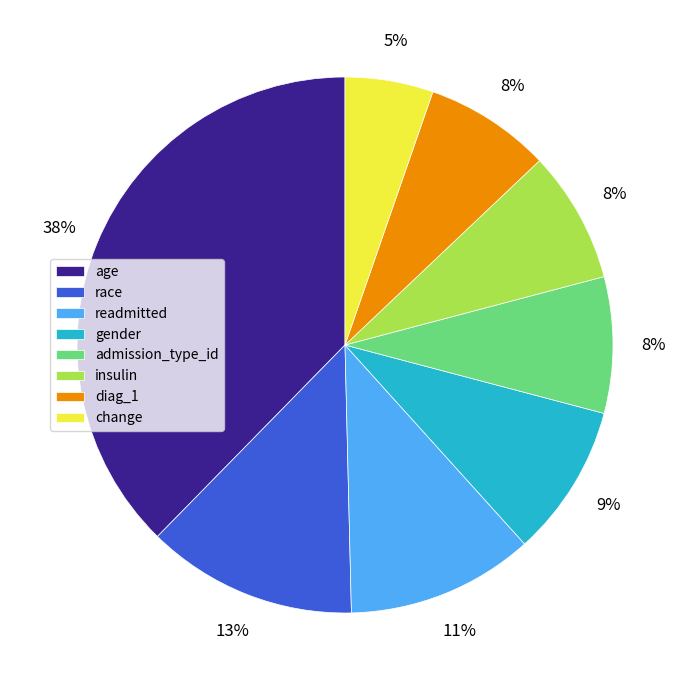

To the nearest percent, what portion does diag_1 represent?

8%